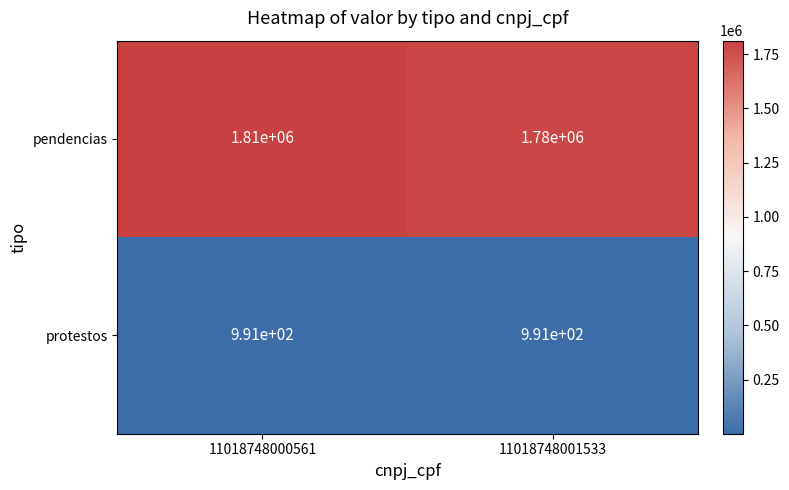

Is it true that pendencias equals 1152602 at 11018748001533?

False